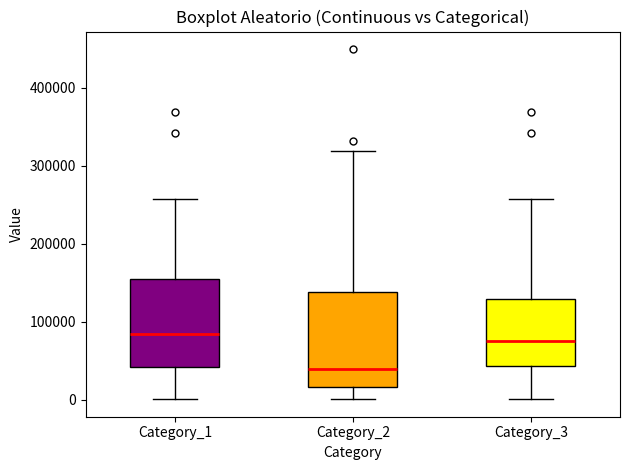

Reading left to right, transcribe this box plot: for each box, give where its median line is, the range the box spans, and where its two whiskers end, as read against the y-axis. The values are not printed on the chart, so give them approximately, as read against the axis.

Category_1: median 80000, box 40000 to 160000, whiskers 0 to 260000
Category_2: median 40000, box 20000 to 140000, whiskers 0 to 320000
Category_3: median 80000, box 40000 to 130000, whiskers 0 to 260000